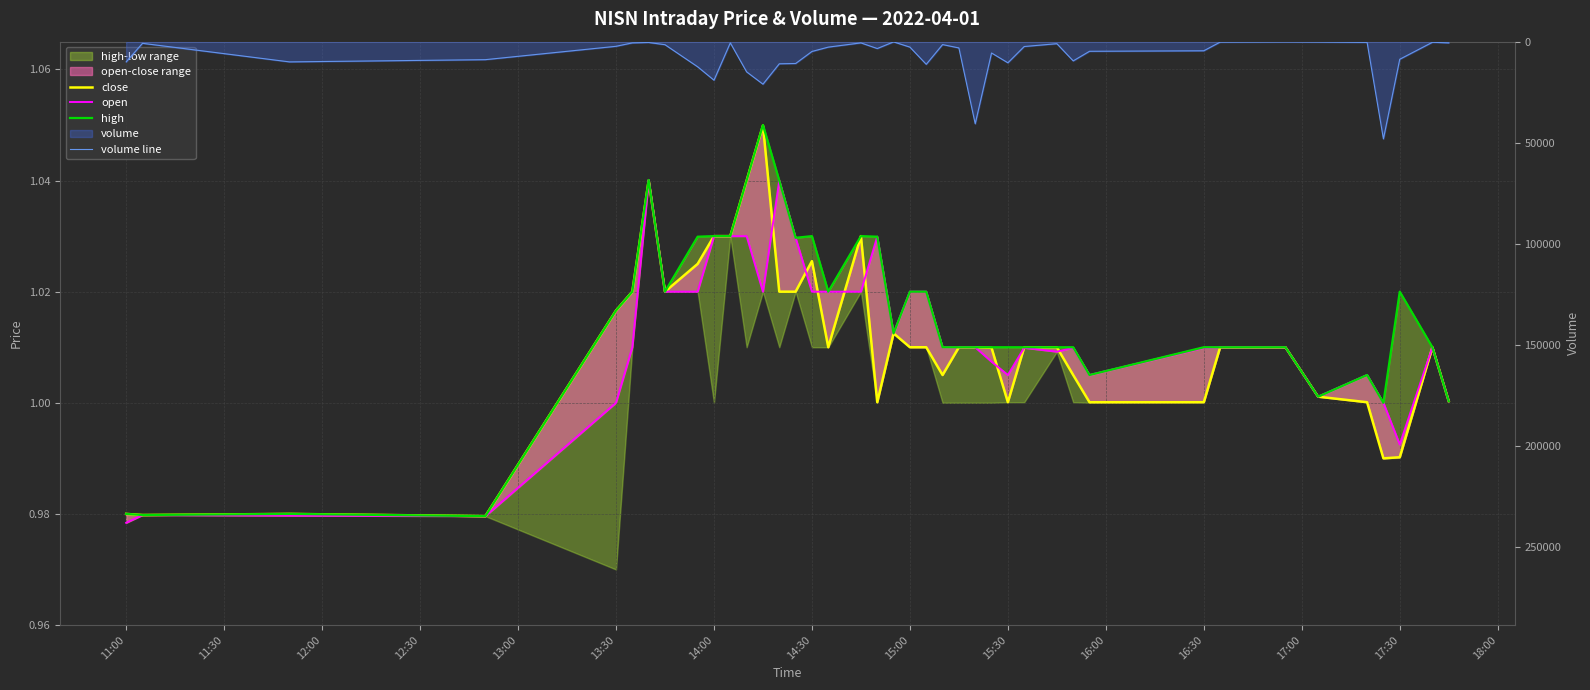

Rank the series by their maximum value, from lowest to highest.

open, close, high, volume line